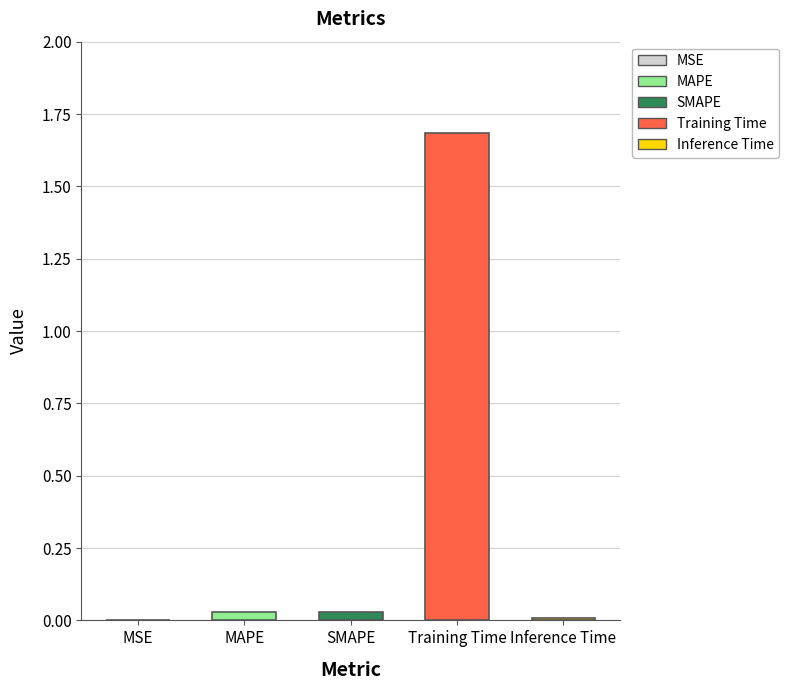

Which category has the highest value across all series?

Training Time